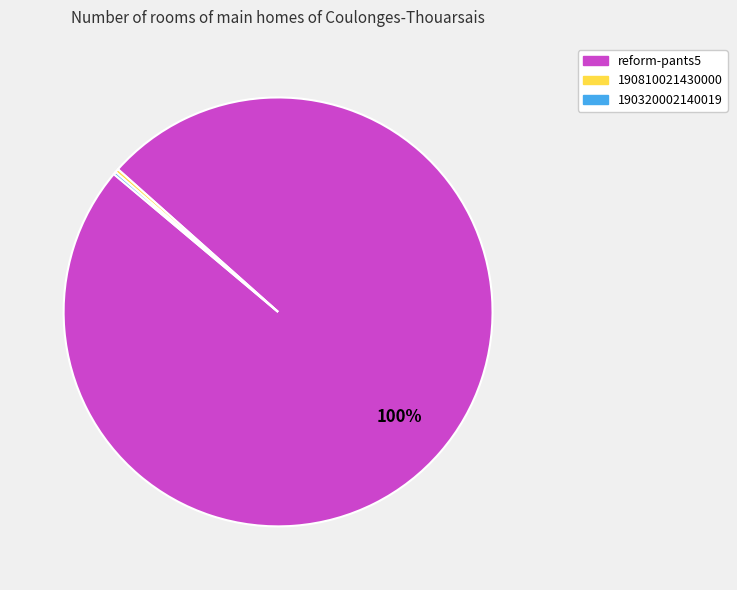

Does any single category account for the majority?

Yes